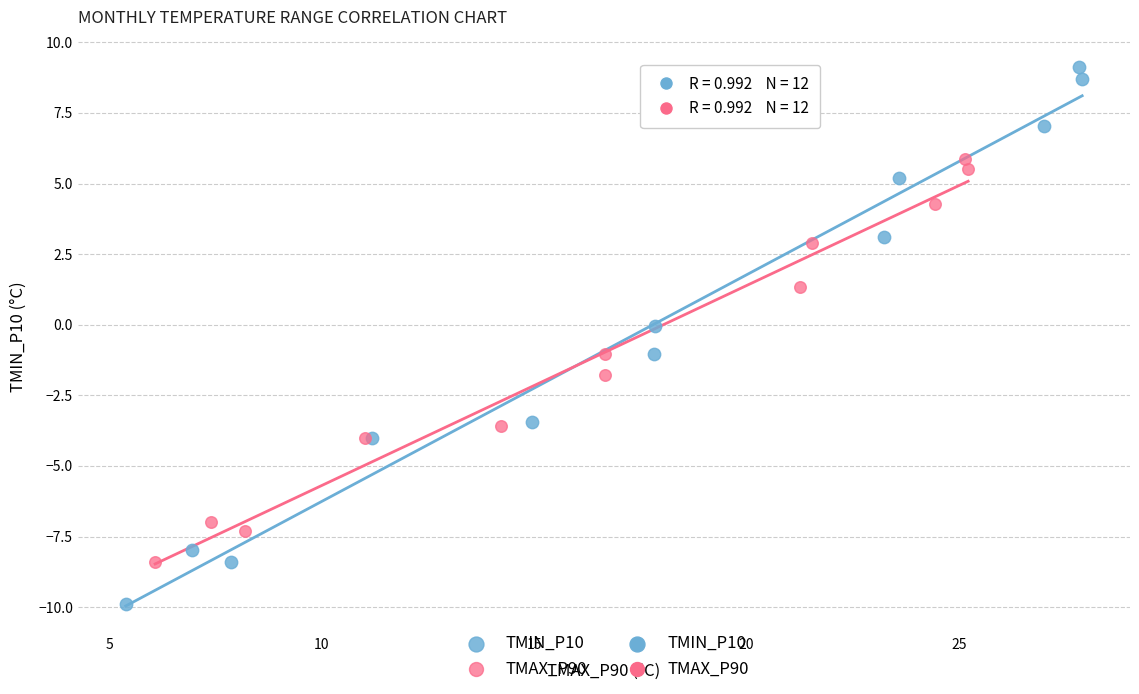

Which series contains the highest Y value?

TMIN_P10